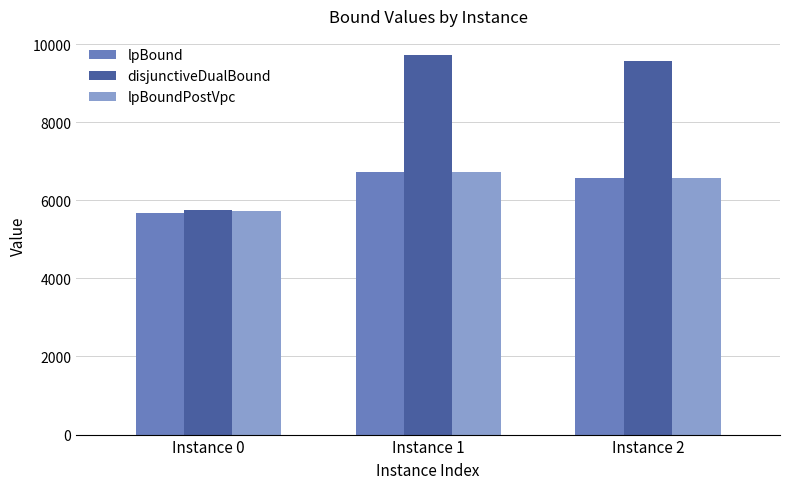

What is the difference between the lpBound values at Instance 2 and Instance 0?

888.2